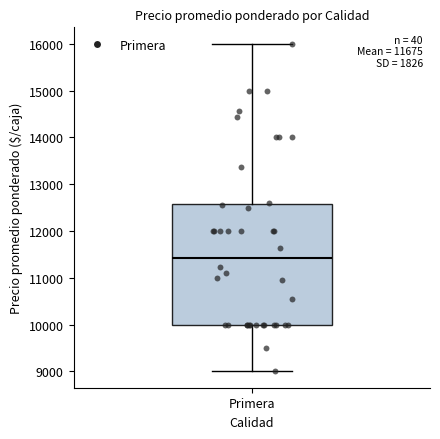

Read this box plot against the y-axis: the position of the median line, the range covered by the box, and the ends of both whiskers. The values are not printed on the chart, so give them approximately, as read against the axis.

median 11400, box 10000 to 12600, whiskers 9000 to 16000